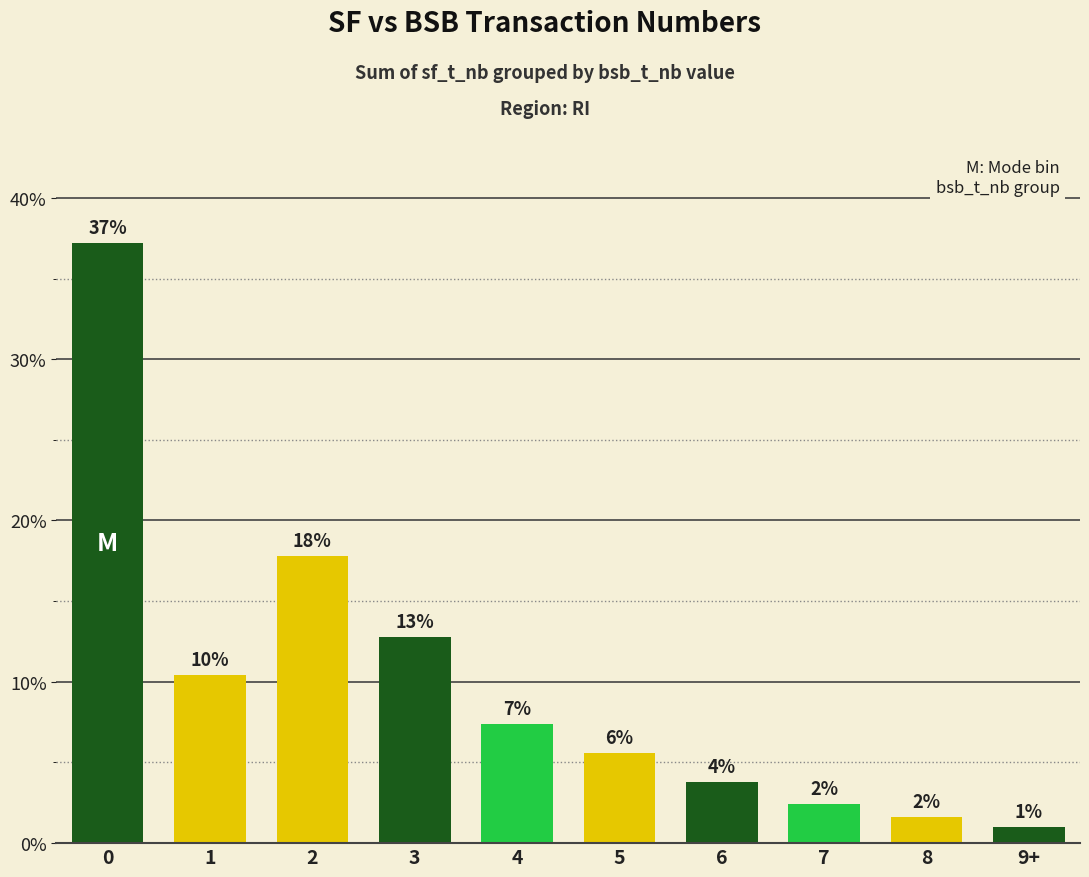

Reading left to right, list all the values displayed in this chart.

37.2	10.4	17.8	12.8	7.4	5.6	3.8	2.4	1.6	1.0